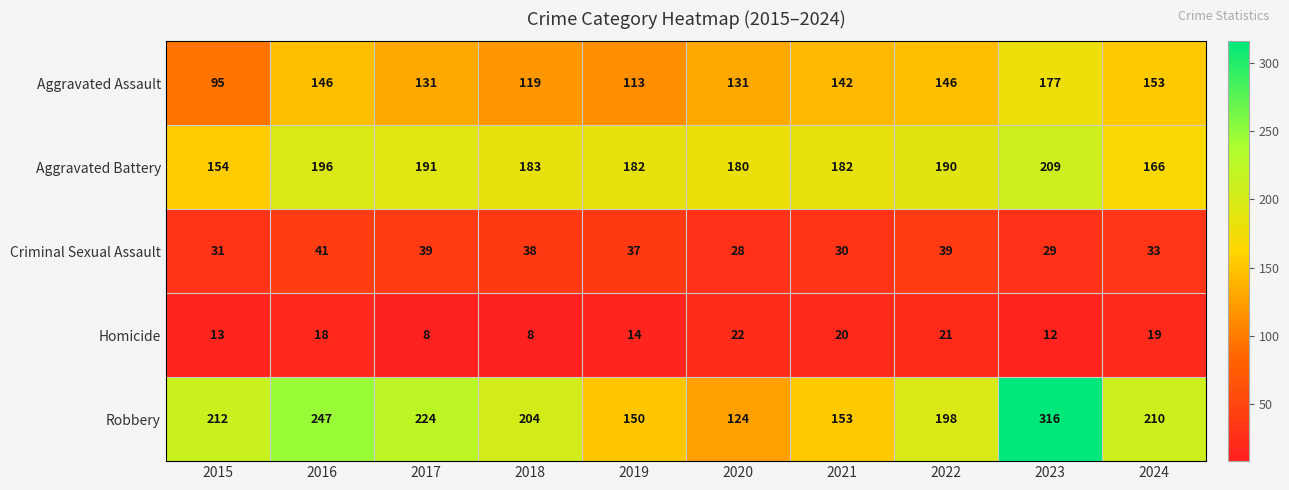

How many data points does each series have?

10